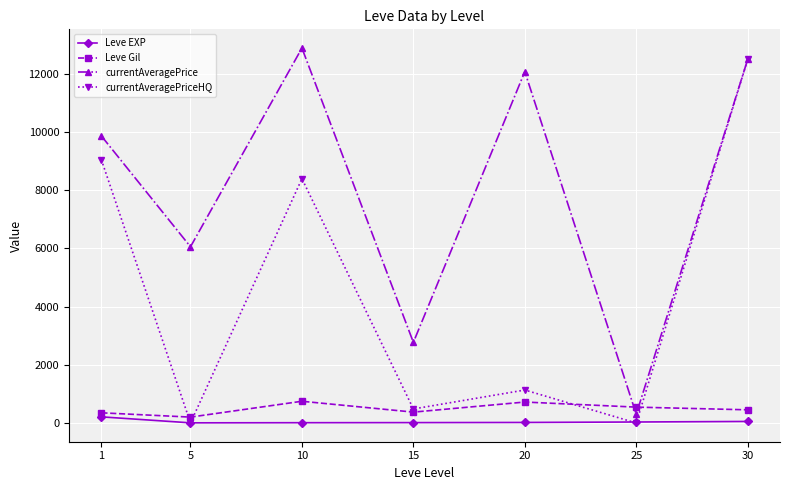

What is the greatest value displayed?

12890.3